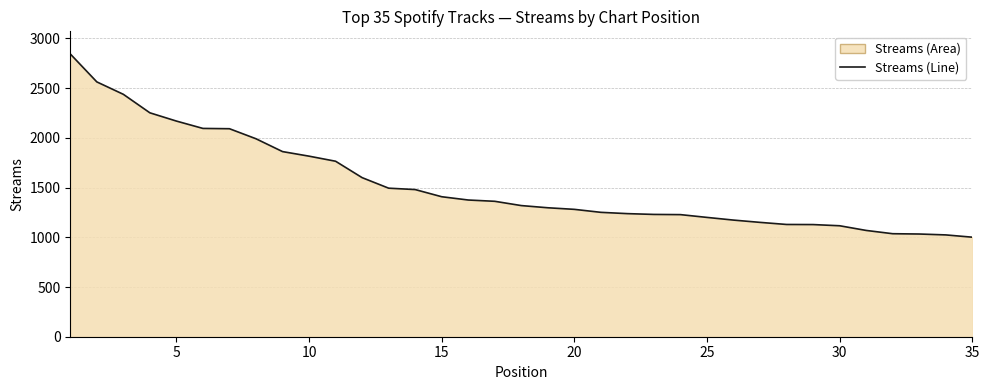

What is the maximum value shown in the chart?

2844